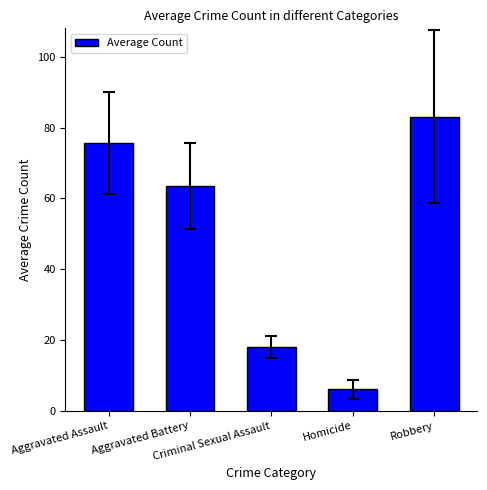

How many bars are there in total?

5